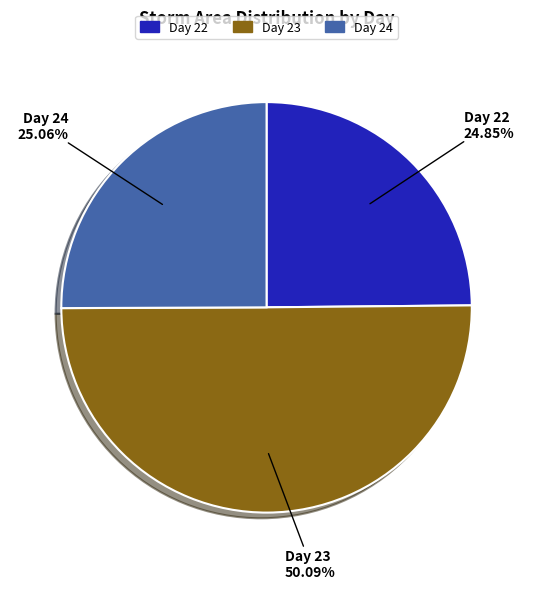

Which category has the biggest portion of the pie?

23